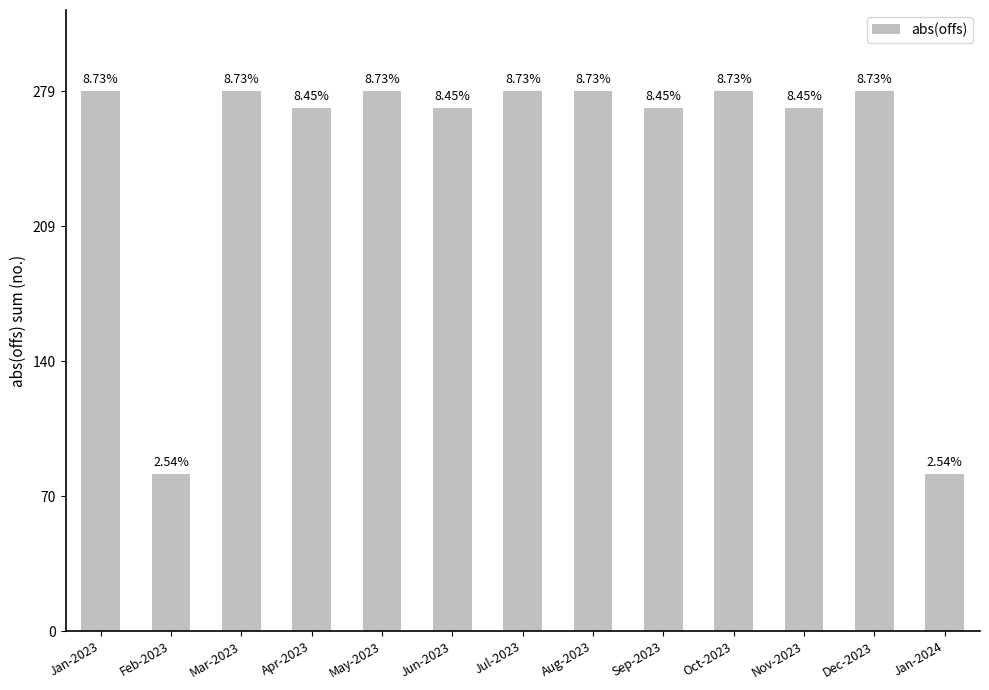

List the labels in order of value, smallest first.

Feb-2023, Jan-2024, Apr-2023, Jun-2023, Sep-2023, Nov-2023, Jan-2023, Mar-2023, May-2023, Jul-2023, Aug-2023, Oct-2023, Dec-2023